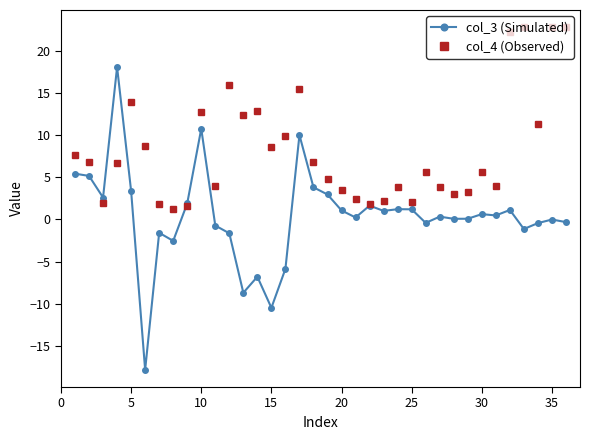

Rank the series by their average value, from lowest to highest.

col_3 (Simulated), col_4 (Observed)